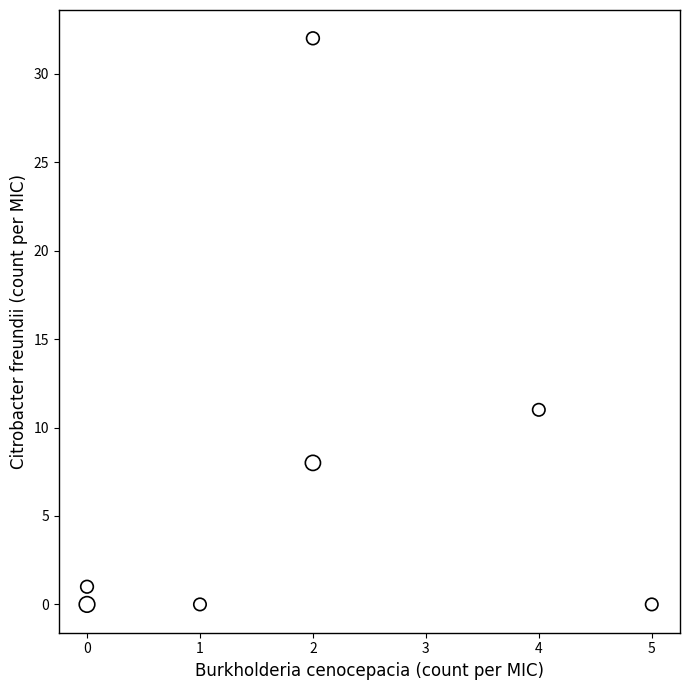

What Y value in the scatter plot is closest to 16?

11